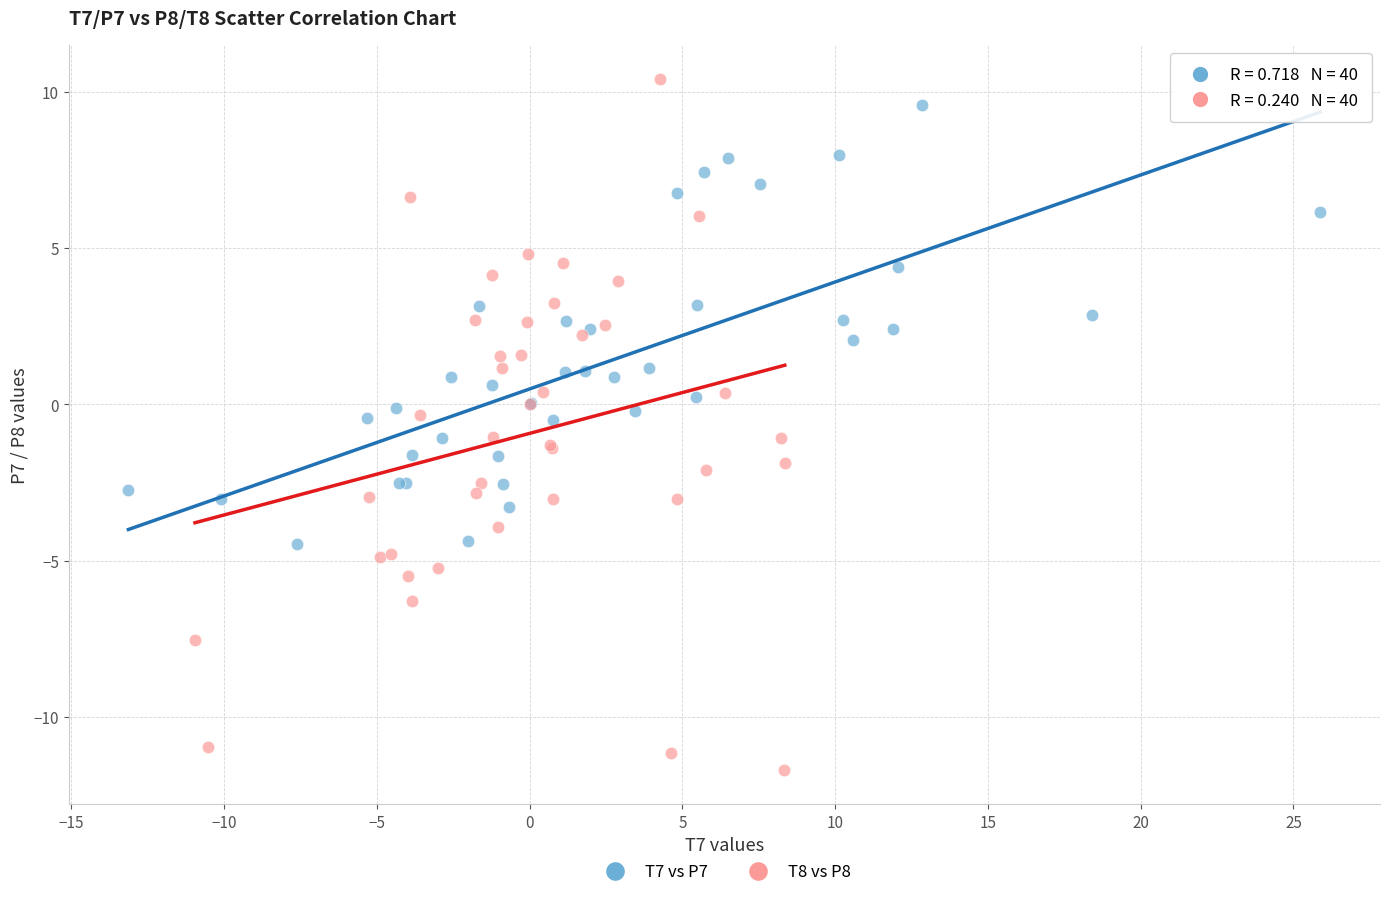

Which series contains the lowest Y value?

T8 vs P8